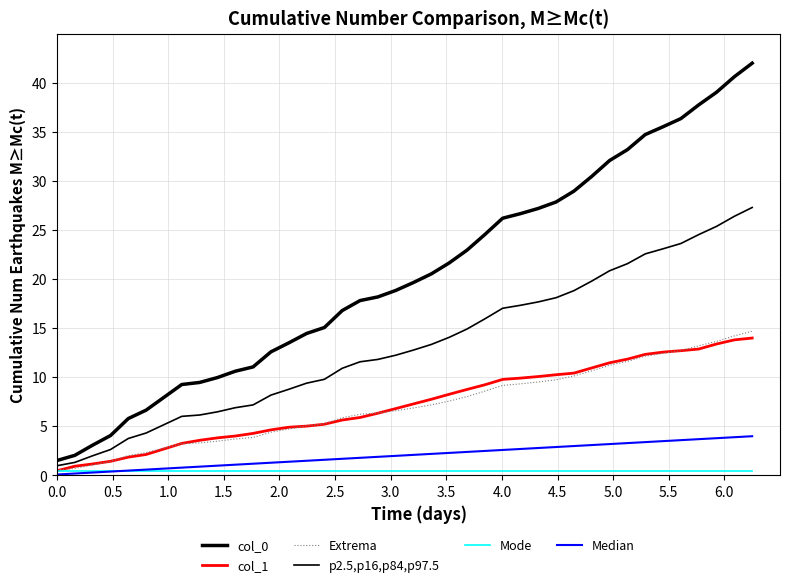

Which series has the largest total across all categories?

col_0